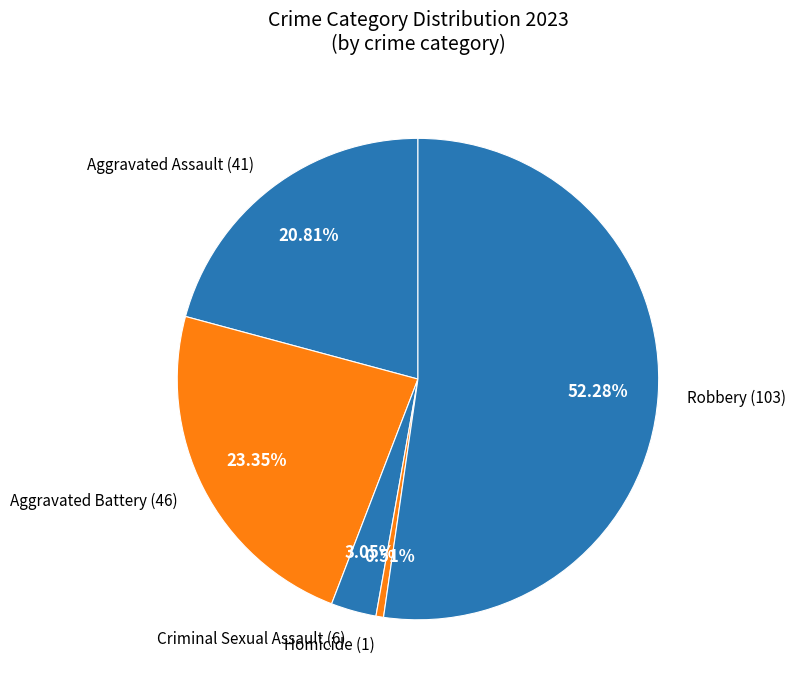

To the nearest percent, what percentage of the pie is Homicide?

1%